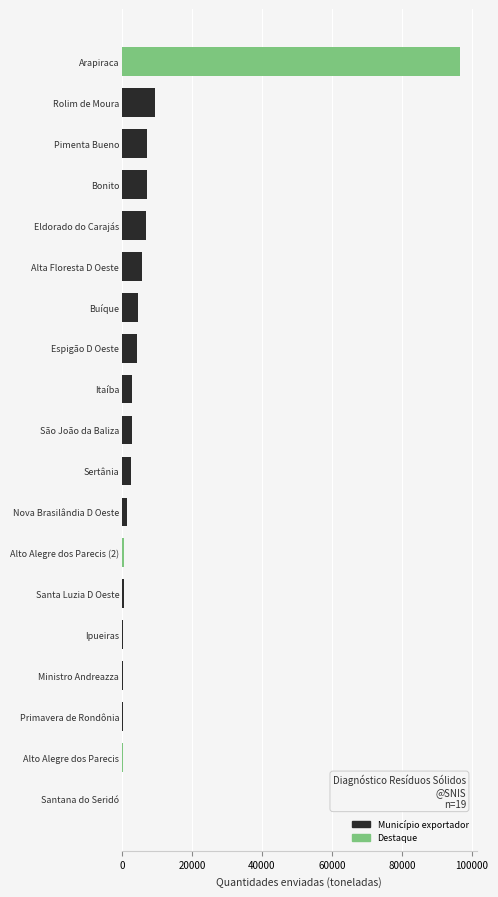

True or false: the data shows 4006.0 at Bonito.

False